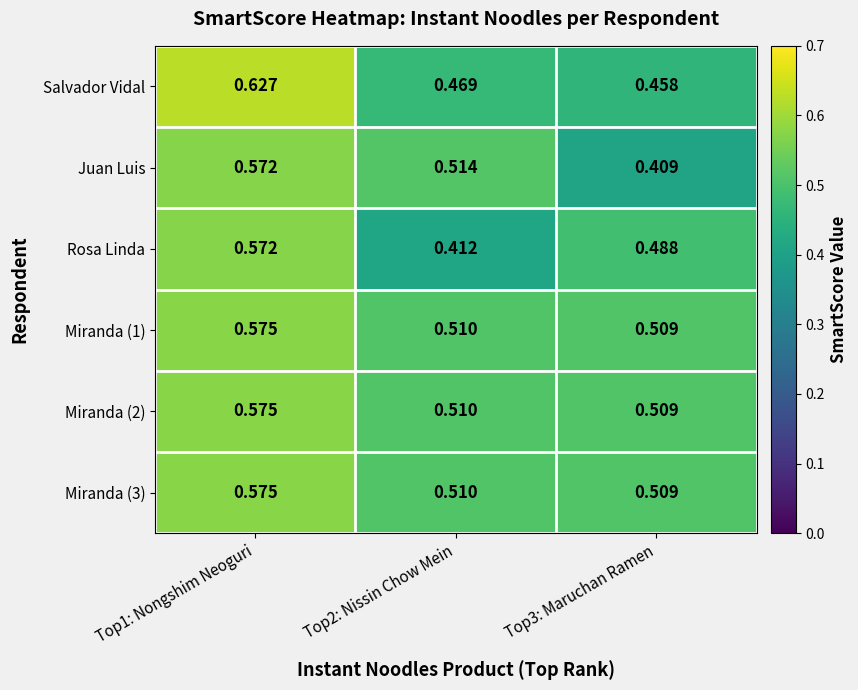

Is the value of Rosa Linda at Top2: Nissin Chow Mein greater than the value of Miranda (3) at Top2: Nissin Chow Mein?

No